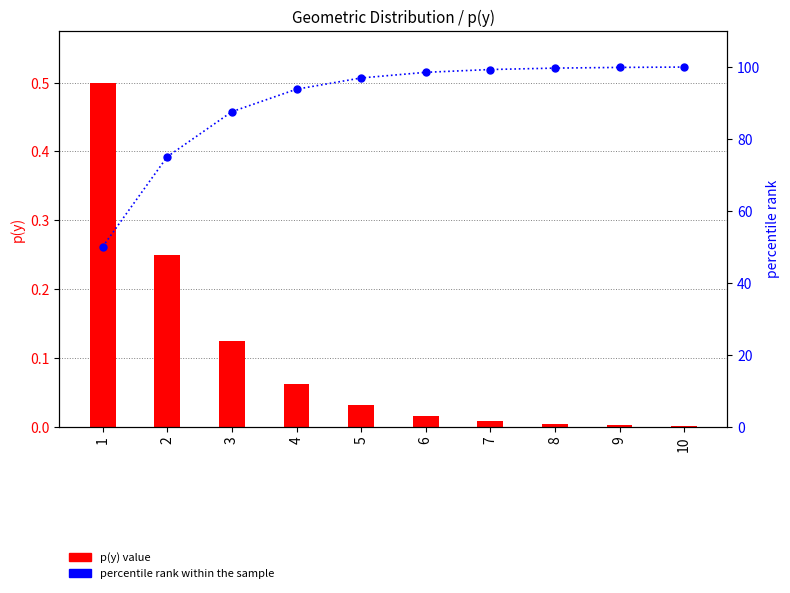

Is it true that p(y) equals 0.2 at 2?

True